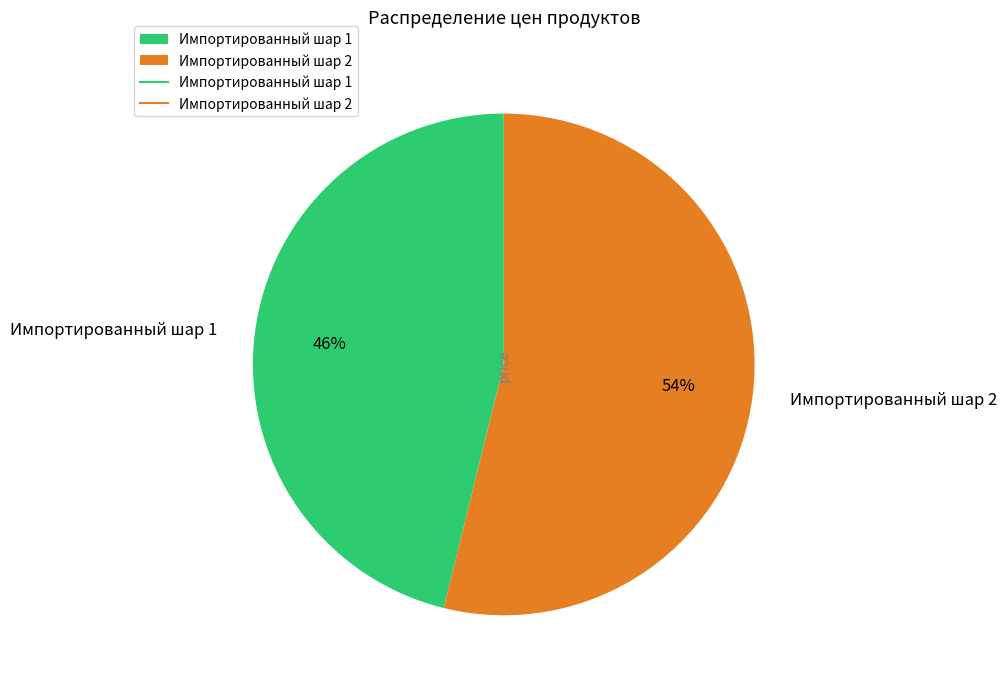

Does any single category account for the majority?

Yes